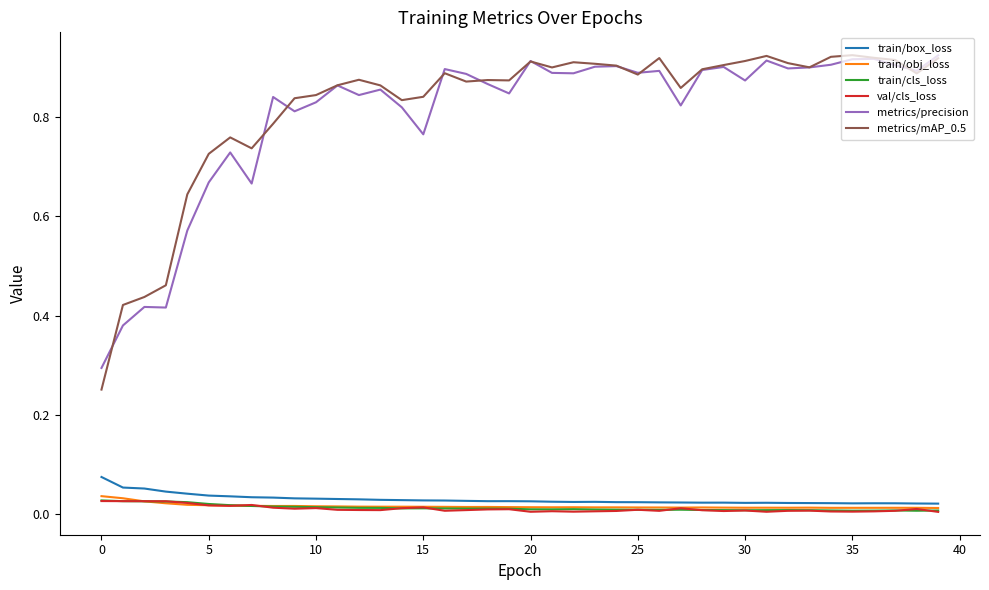

True or false: train/cls_loss has more than 1 points higher than both neighbors.

True